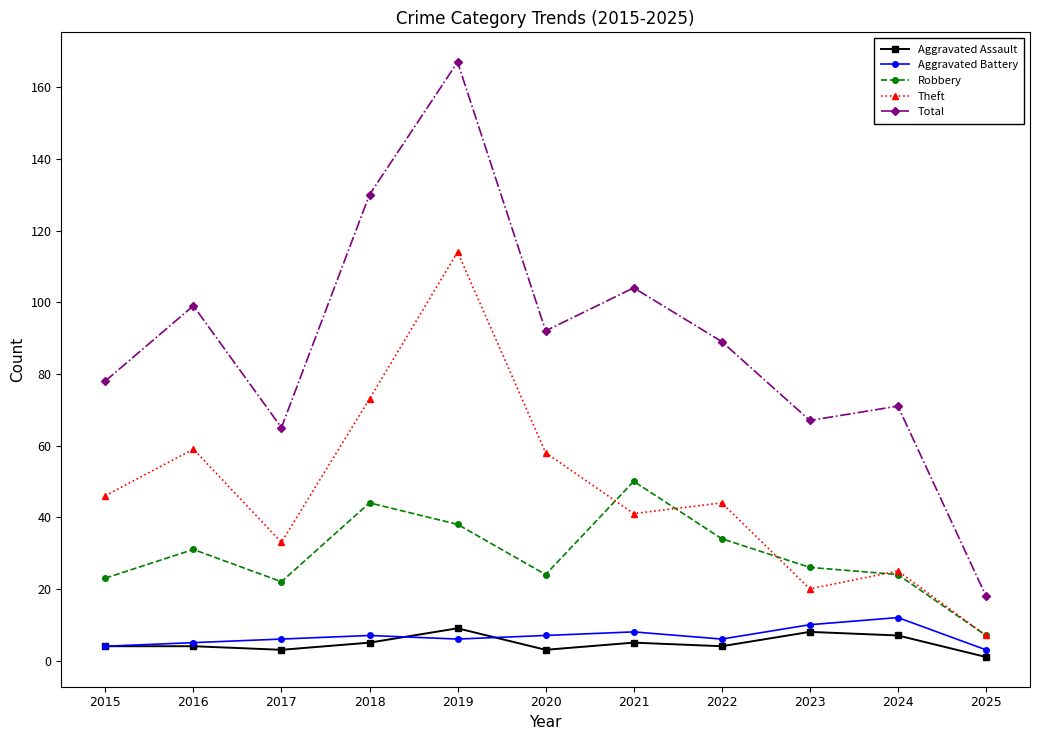

The Aggravated Battery series shows 7 at 2020. True or false?

True